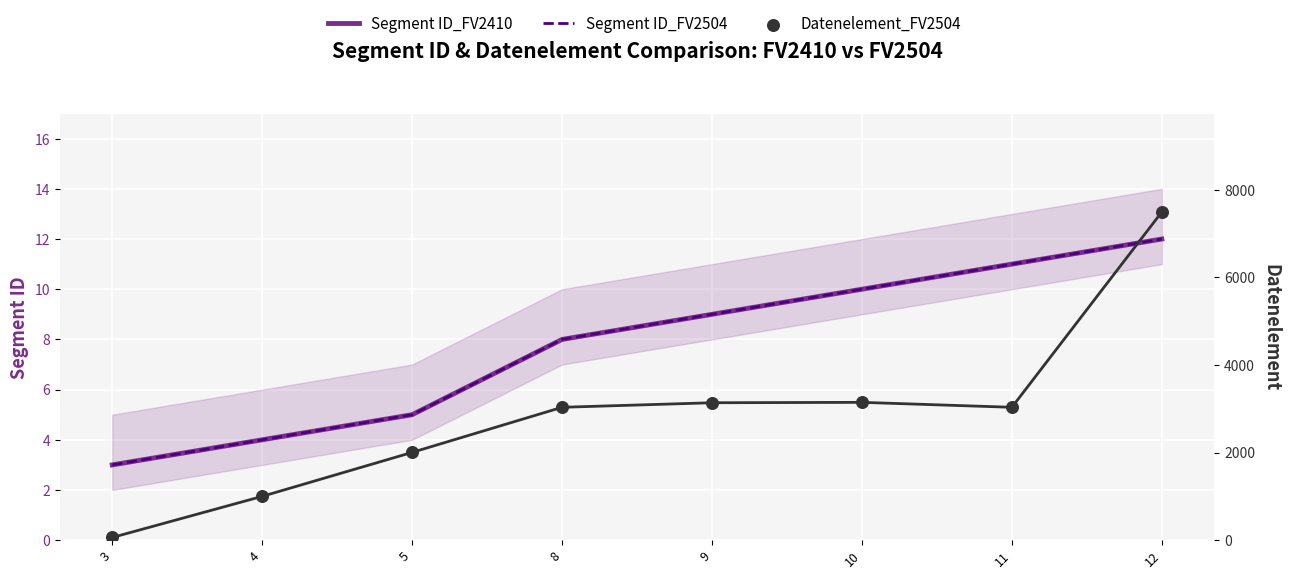

Which series has the largest total across all categories?

Datenelement_FV2504